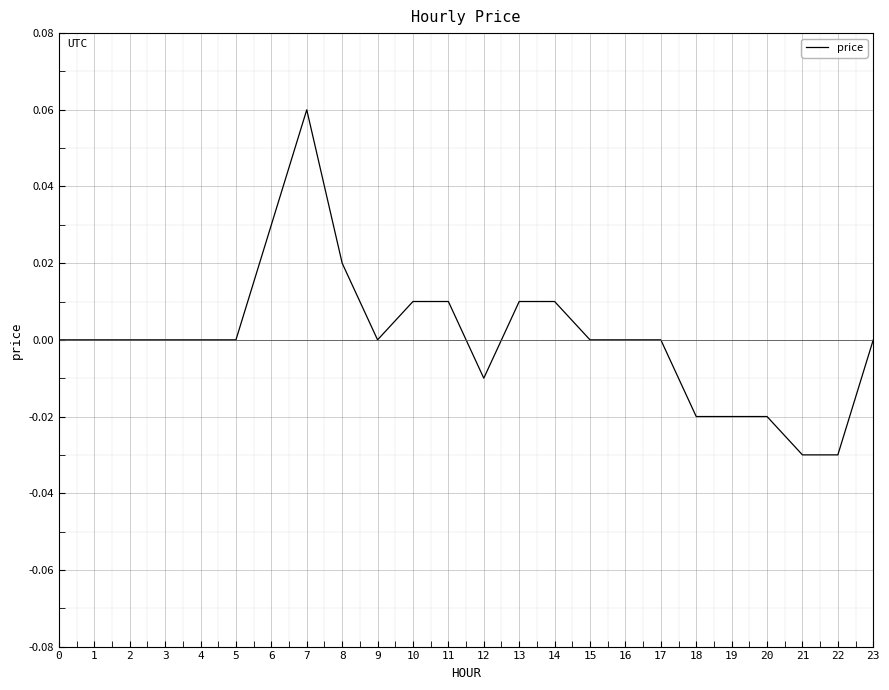

Which category has the highest value across all series?

7